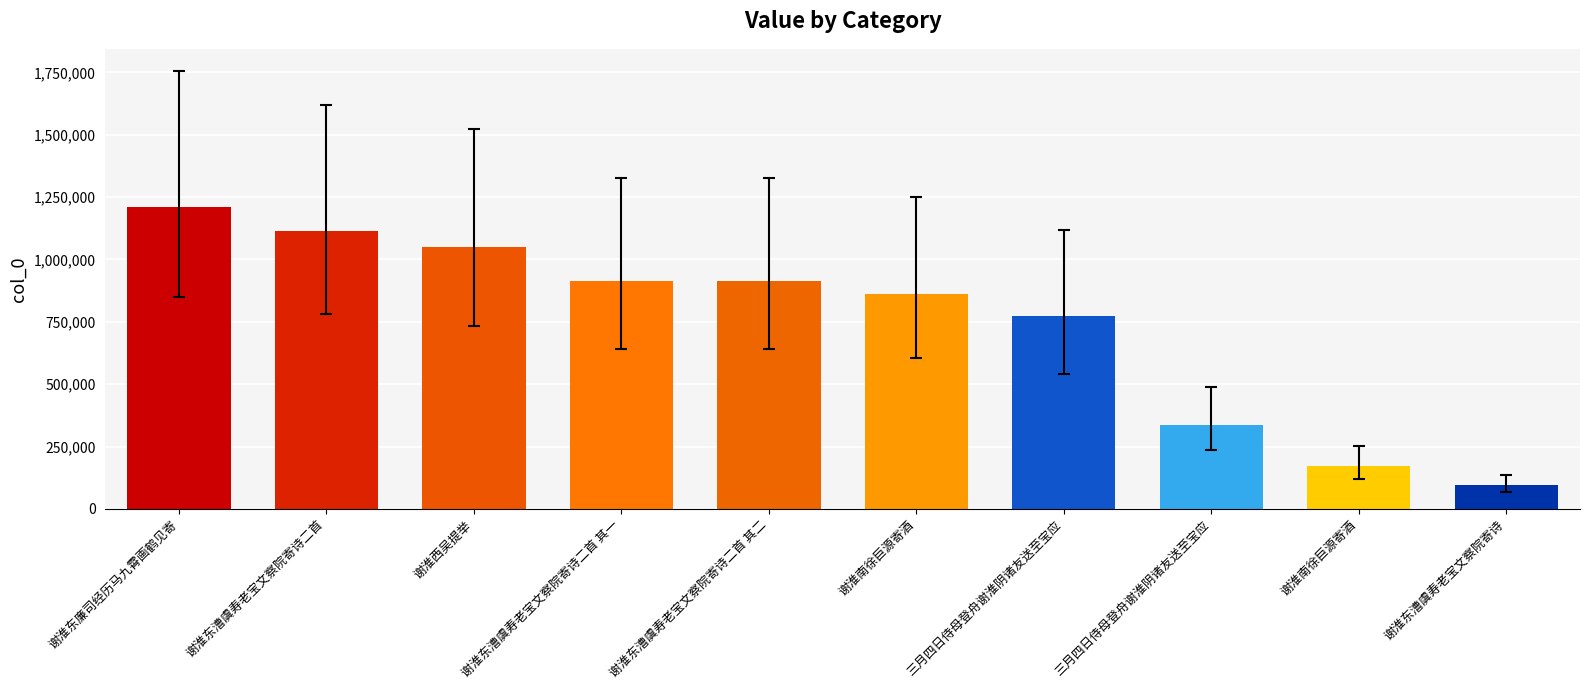

Are the bars grouped side by side (vs. stacked)?

No